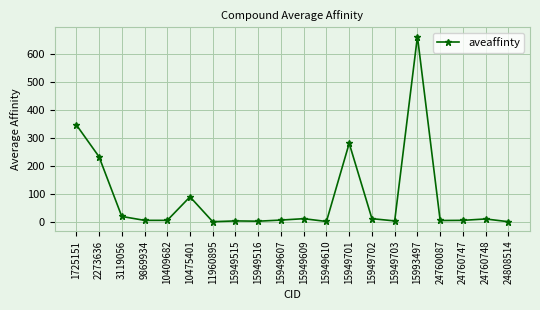

What is the ratio of the value at 10475401 to the value at 15949610?

89.0